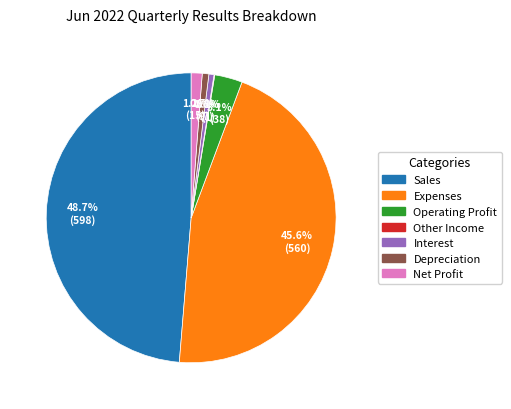

What is the total percentage of Expenses and Sales?

94.3%